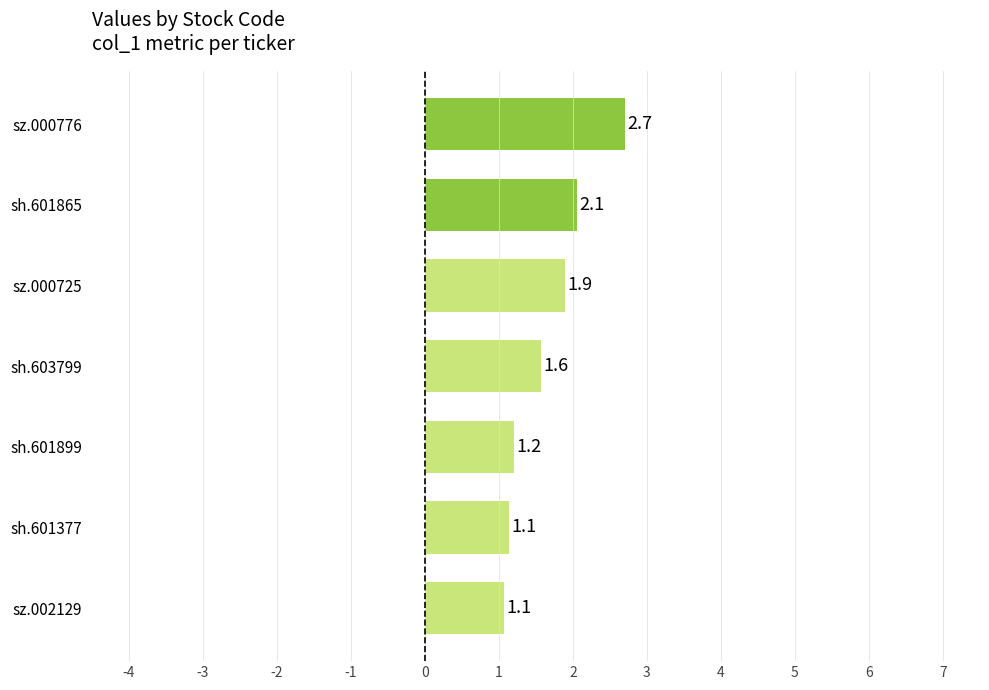

What is the ratio of the value at sh.601899 to the value at sh.601865?

0.6